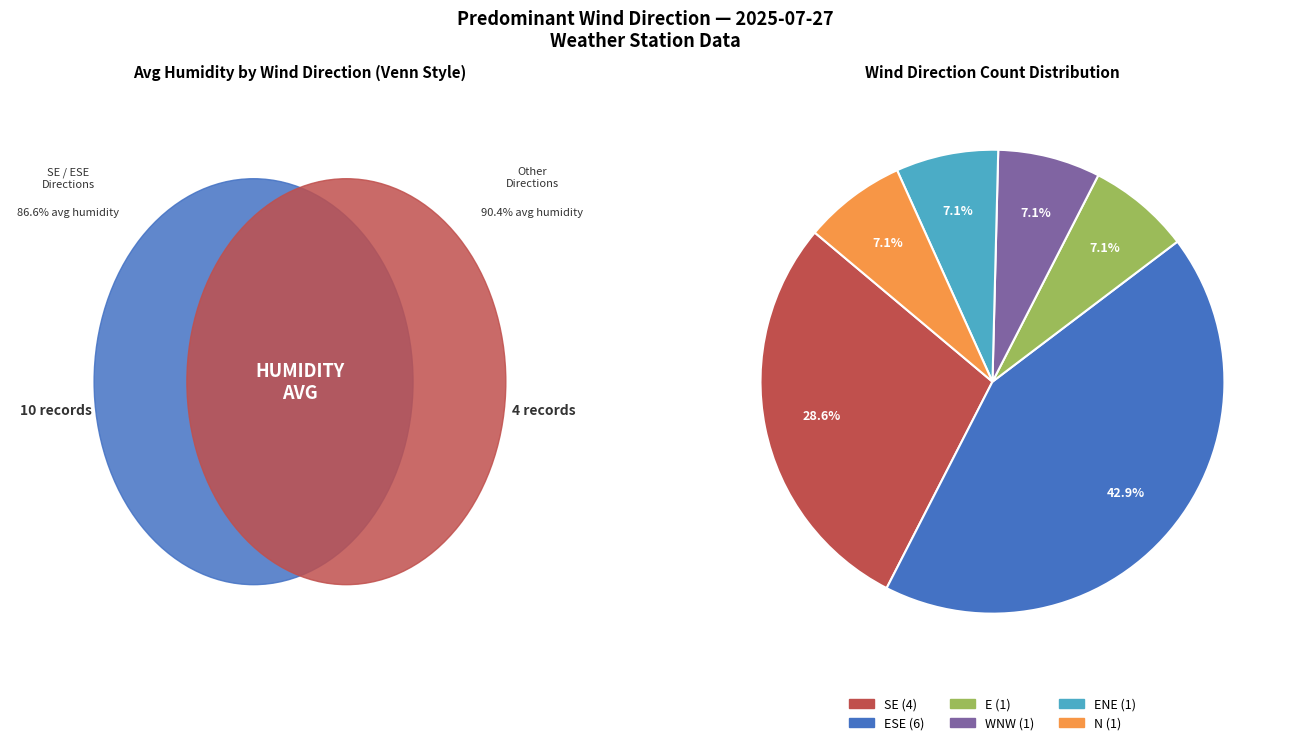

How many slices are in this pie chart?

6